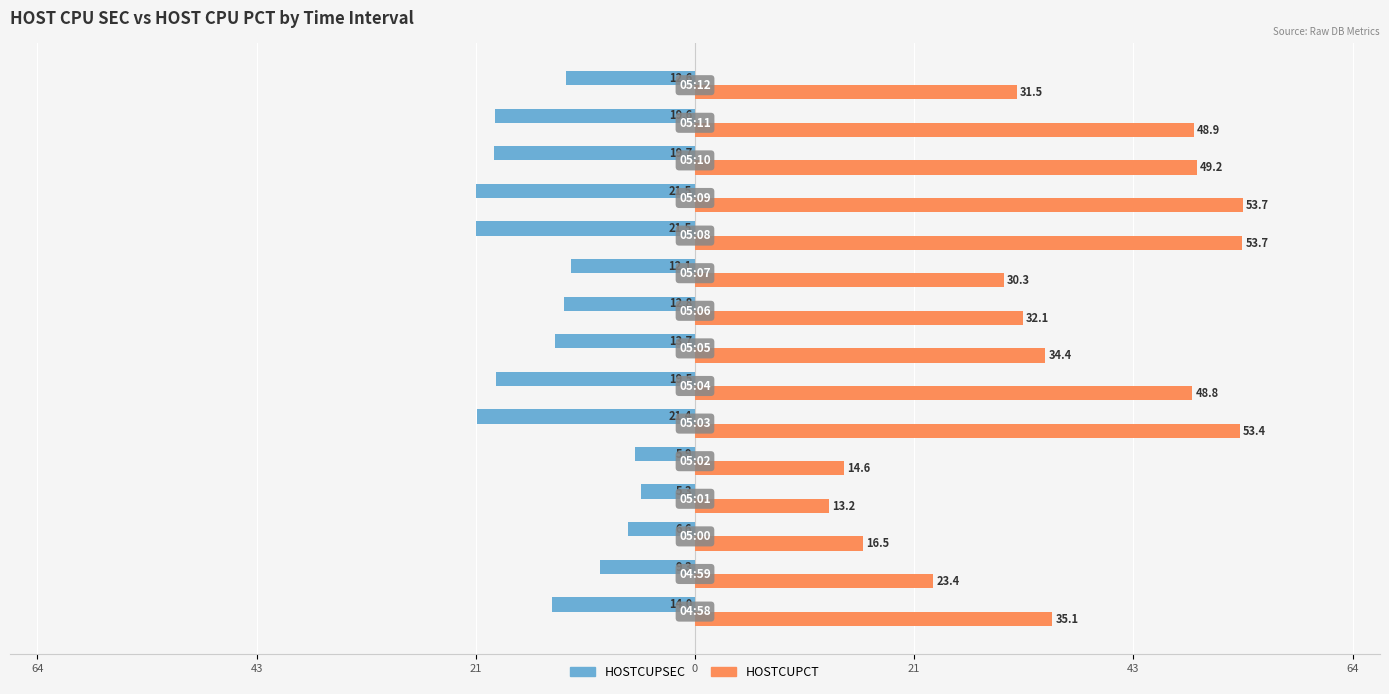

What are all the series names shown in the legend?

HOSTCUPSEC, HOSTCUPCT